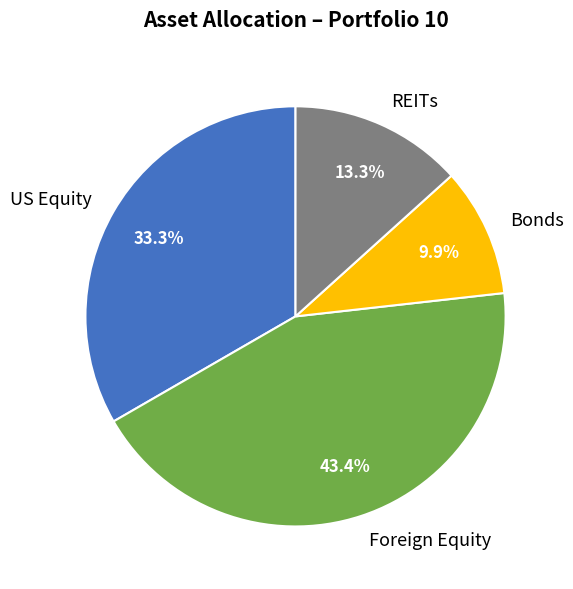

How many segments does this pie chart have?

4